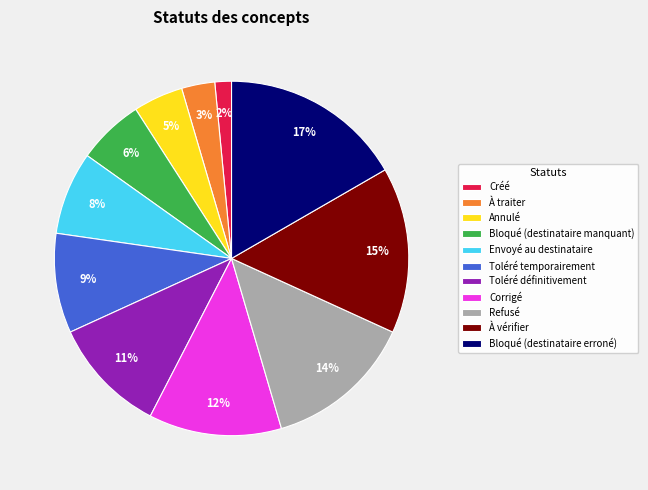

Does any single category account for the majority?

No